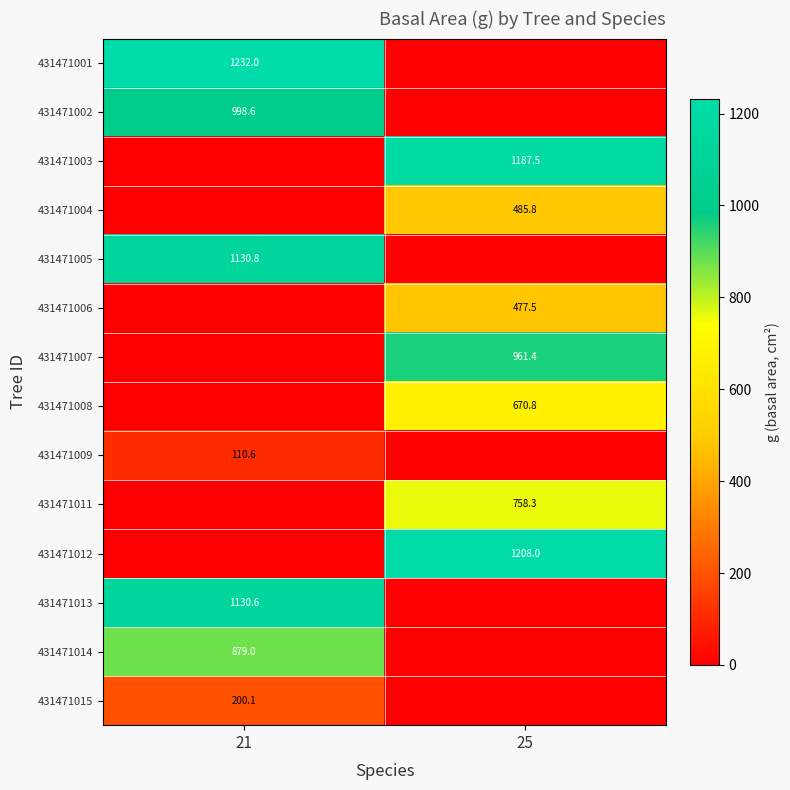

What is the spread (max minus min) of values at 25?

1208.0